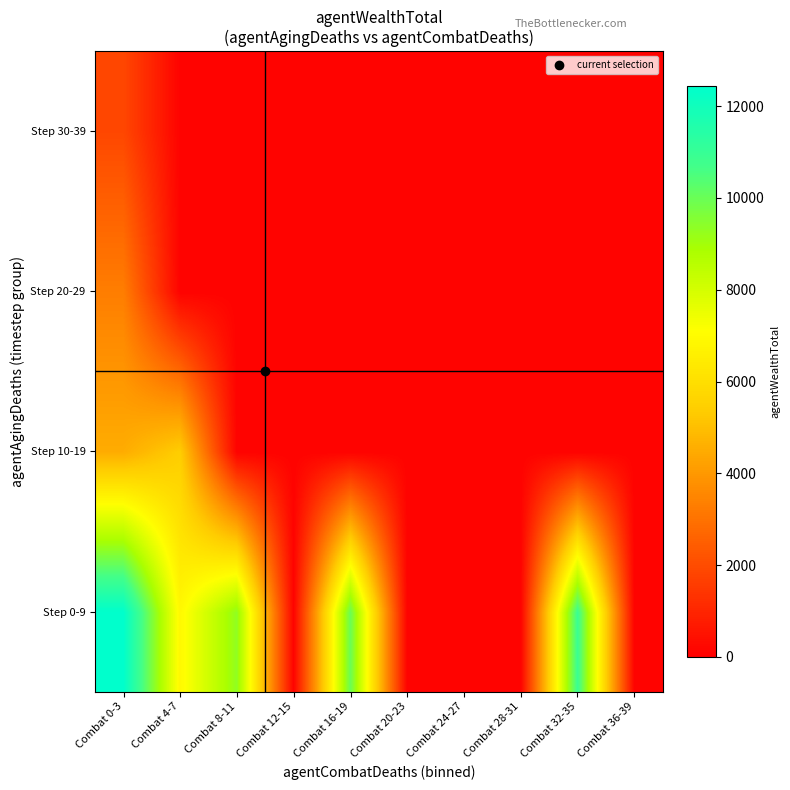

Rank the series by their maximum value, from lowest to highest.

Step 30-39, Step 20-29, Step 10-19, Step 0-9